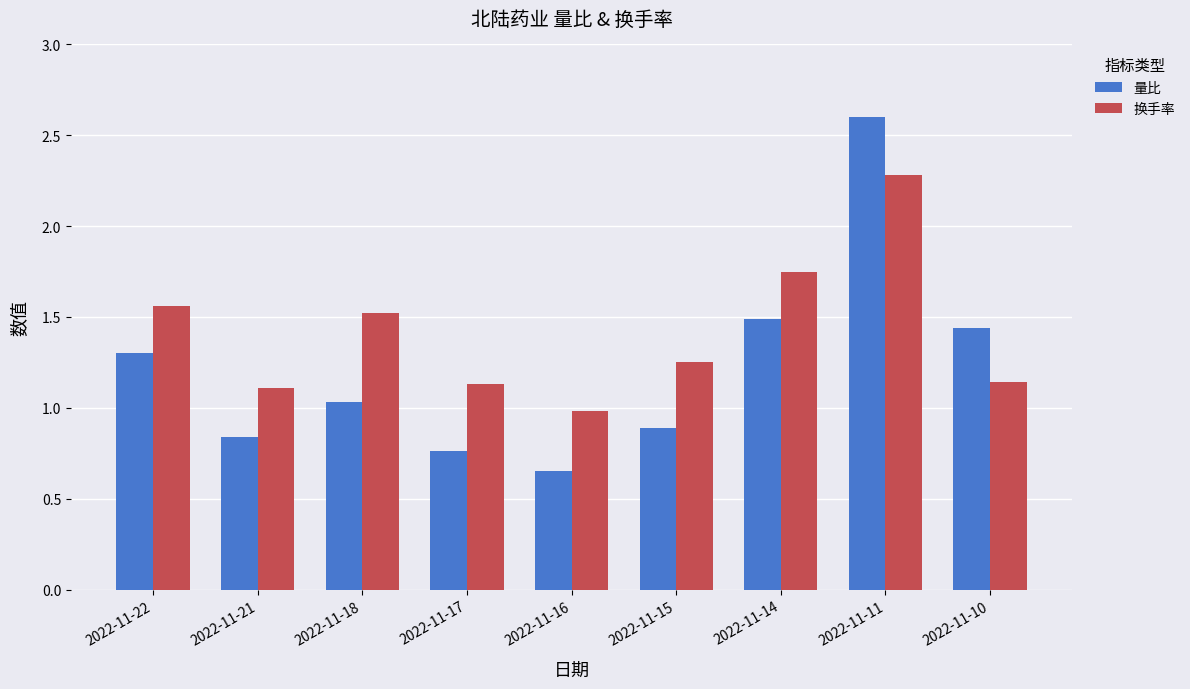

Between 2022-11-18 and 2022-11-17, which series saw the biggest shift?

换手率